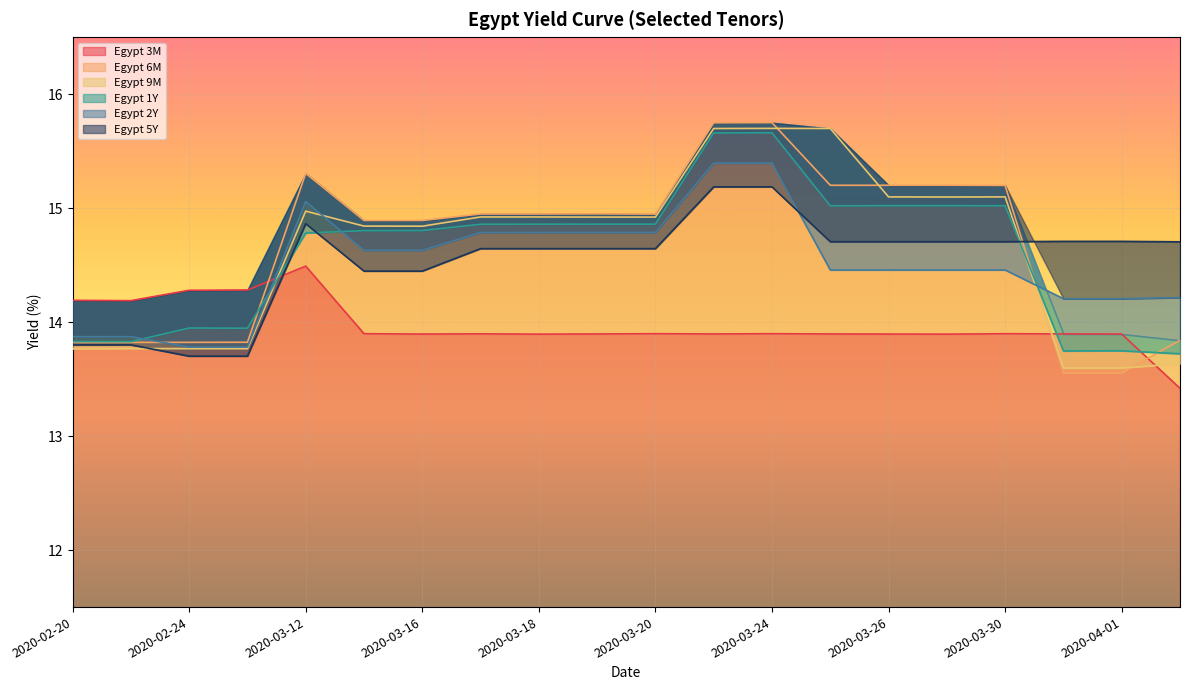

How many lines are shown in the chart?

6